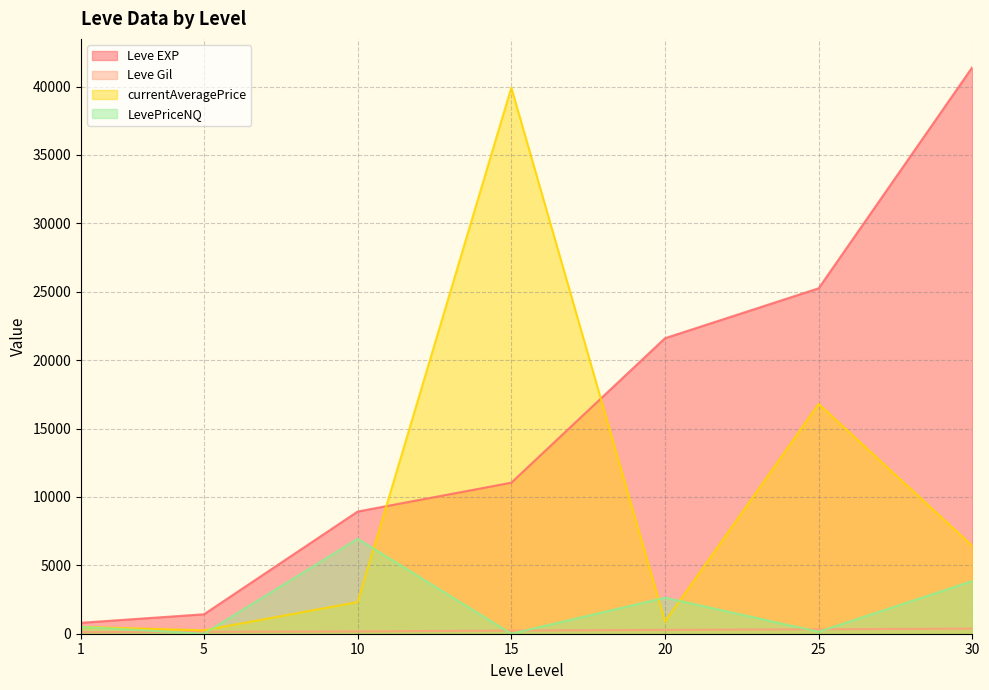

The value of LevePriceNQ at 20 is 1224.4. True or false?

False